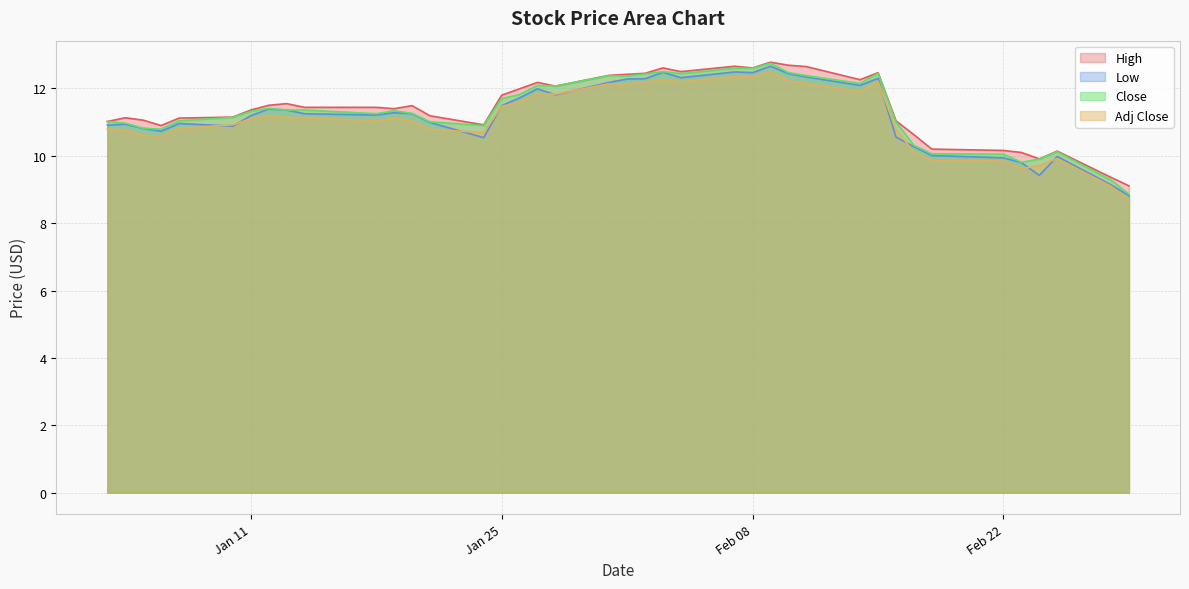

What is the maximum value for Close?

12.8